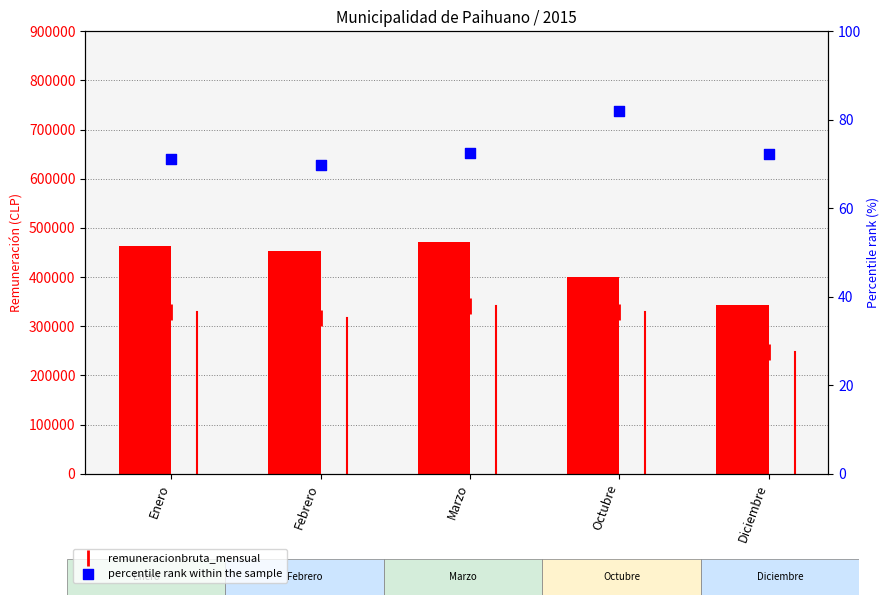

Which series has the widest spread of Y values?

remuneracionbruta_mensual